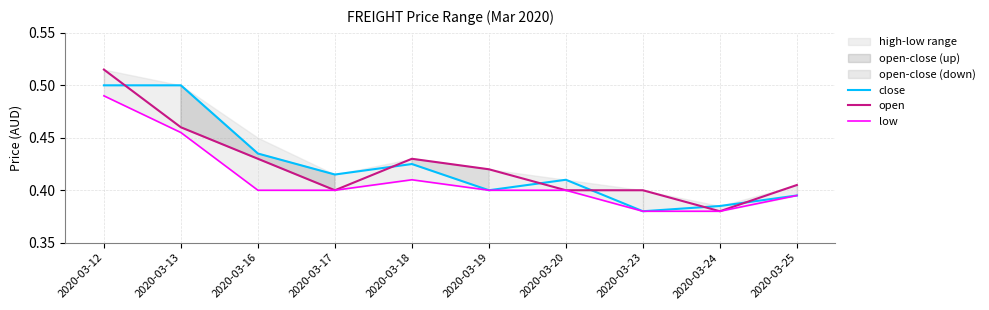

What is the sum of all open values?

4.2